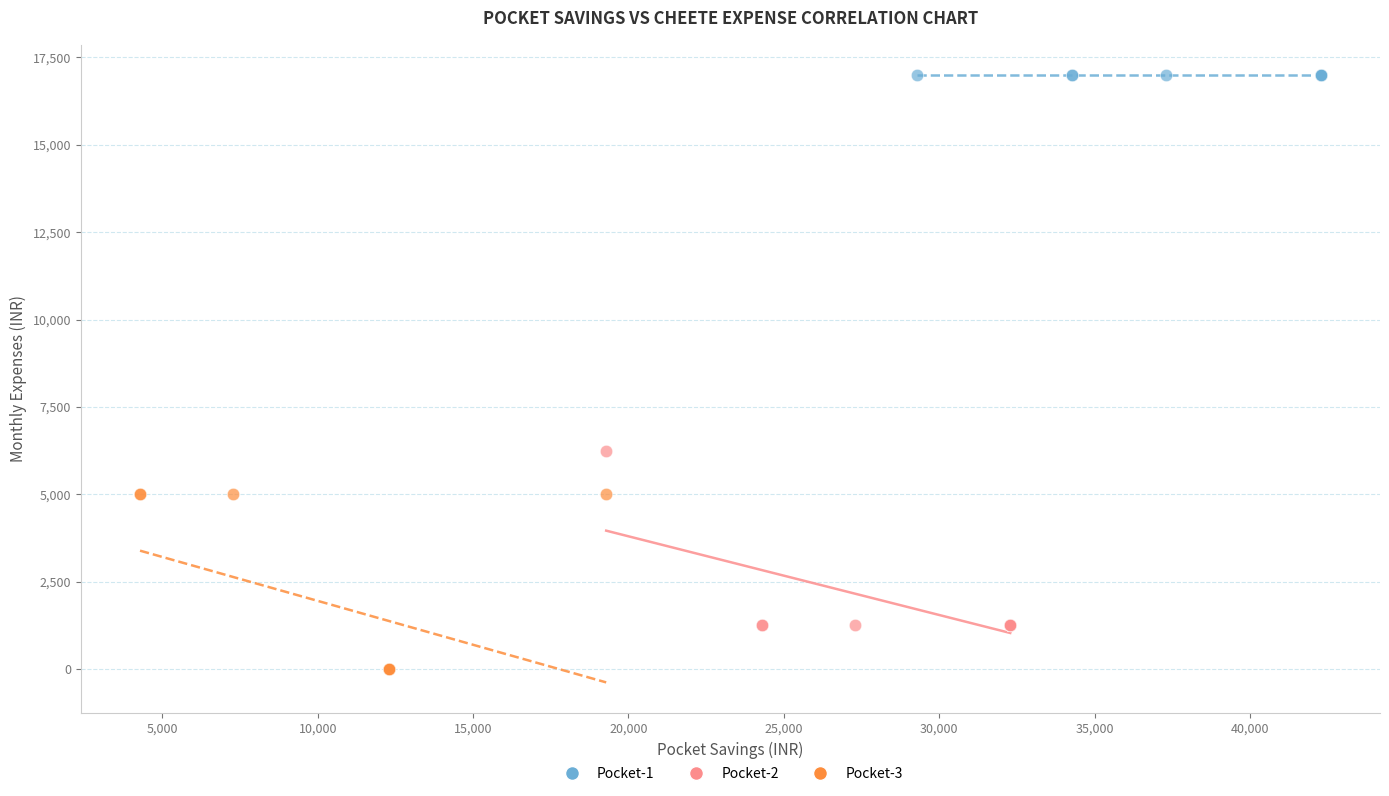

Which series contains the lowest Y value?

Pocket-3